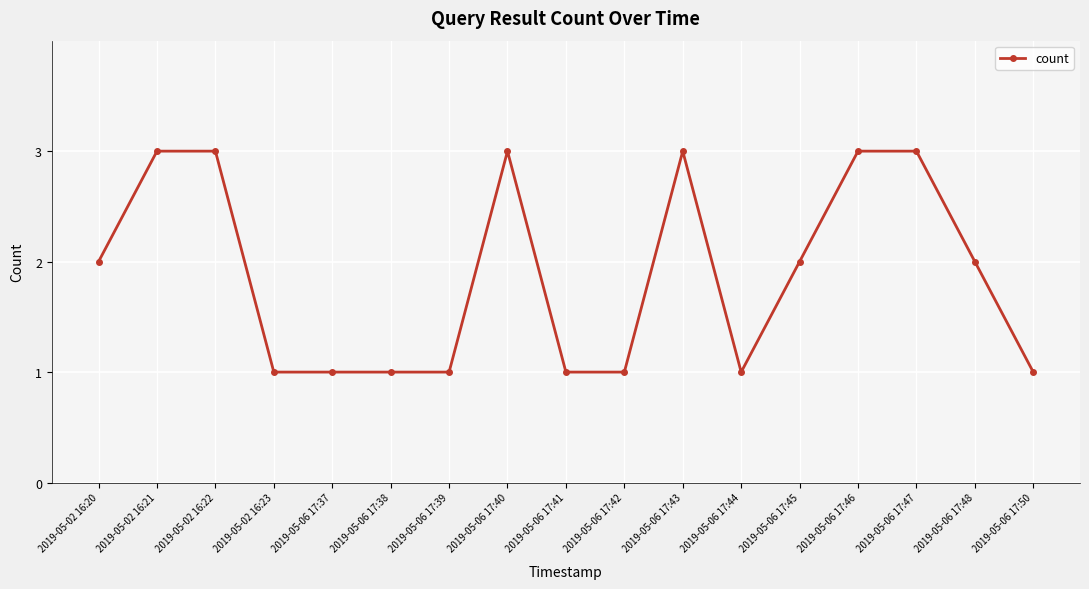

Does the chart display data point markers on the line(s)?

Yes